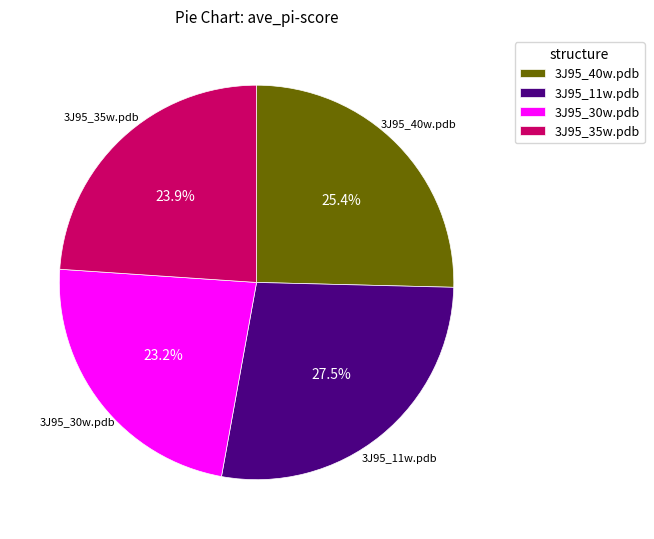

To the nearest percent, what is the difference between the 3J95_30w.pdb and 3J95_40w.pdb slice percentages?

2%